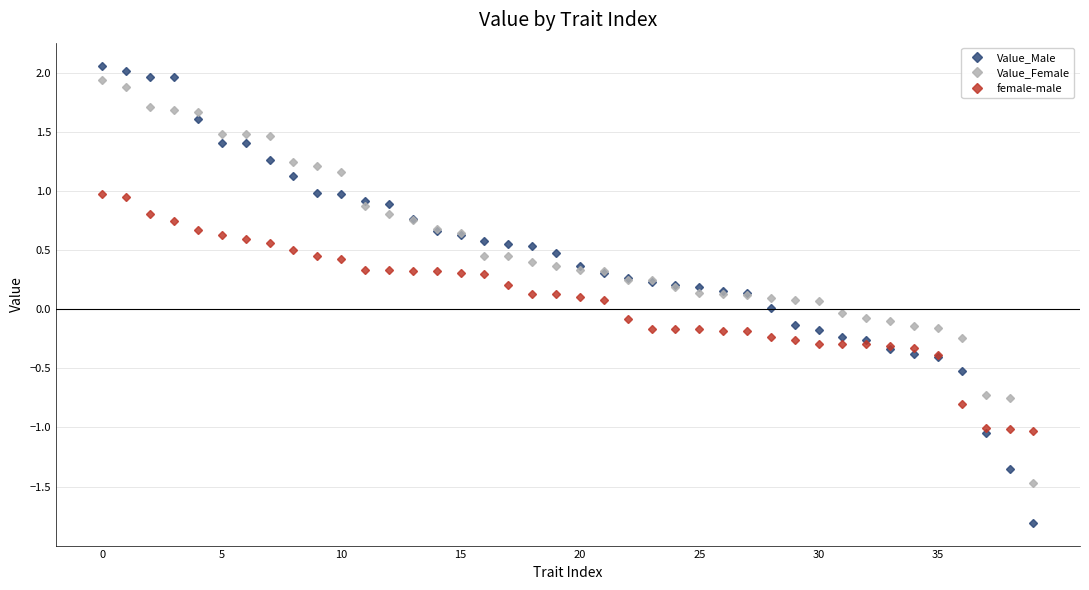

What is the maximum value shown in the chart?

2.1